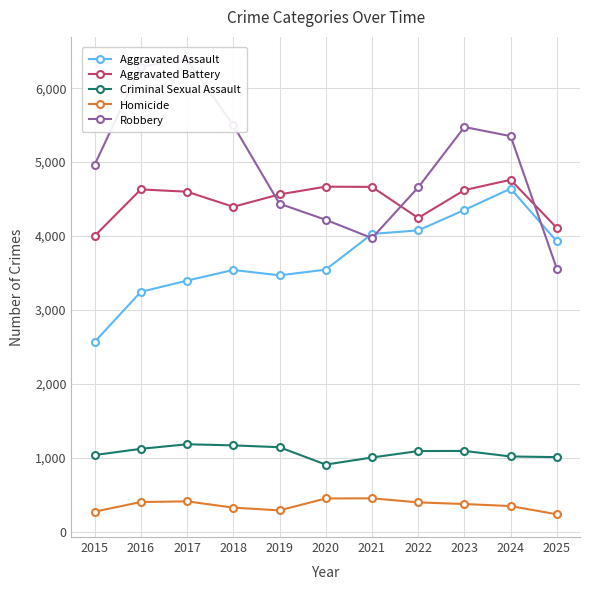

Which label corresponds to the smallest value in the chart?

2025